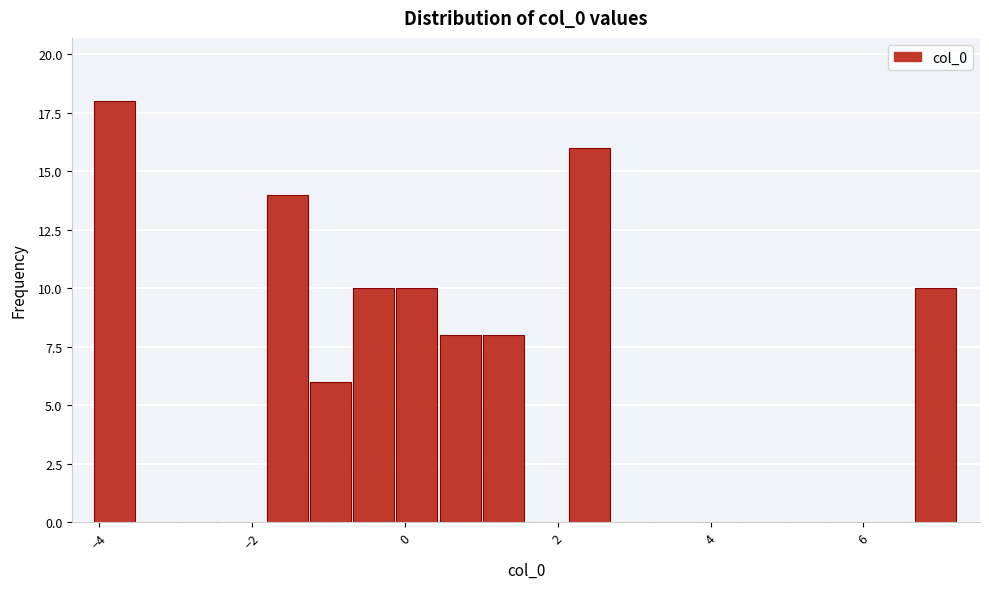

Read against the x-axis, roughly where is the centre of the tallest bar?

-3.8